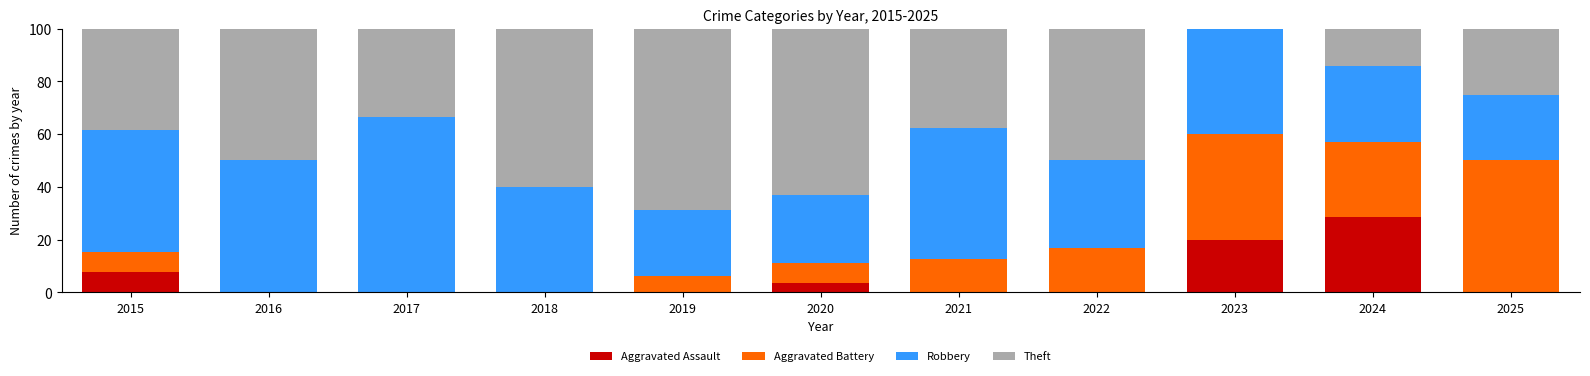

What is the maximum value for Aggravated Assault?

28.6